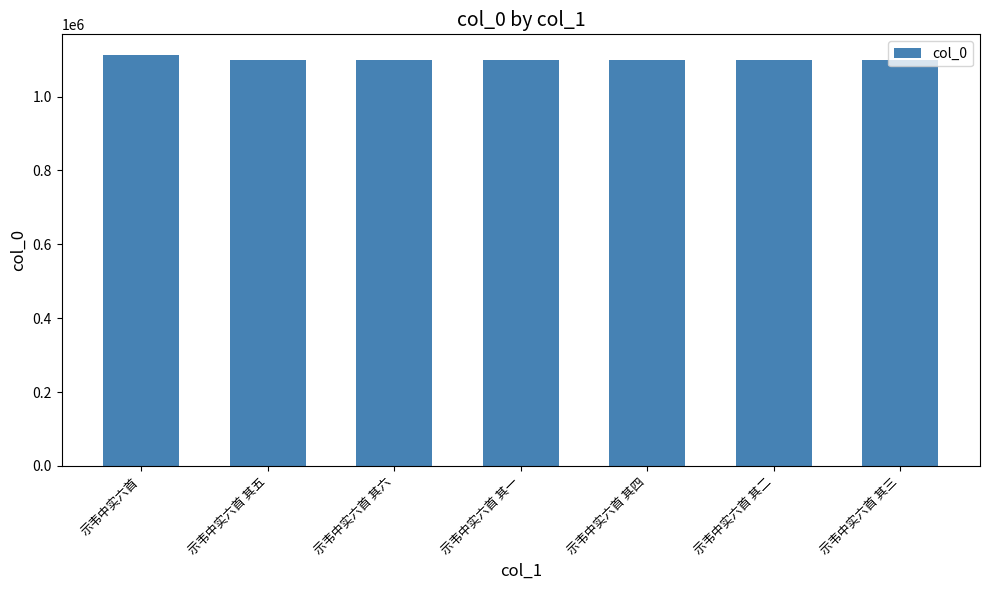

What is the ratio of the value at 示韦中实六首 其二 to the value at 示韦中实六首 其四?

1.0